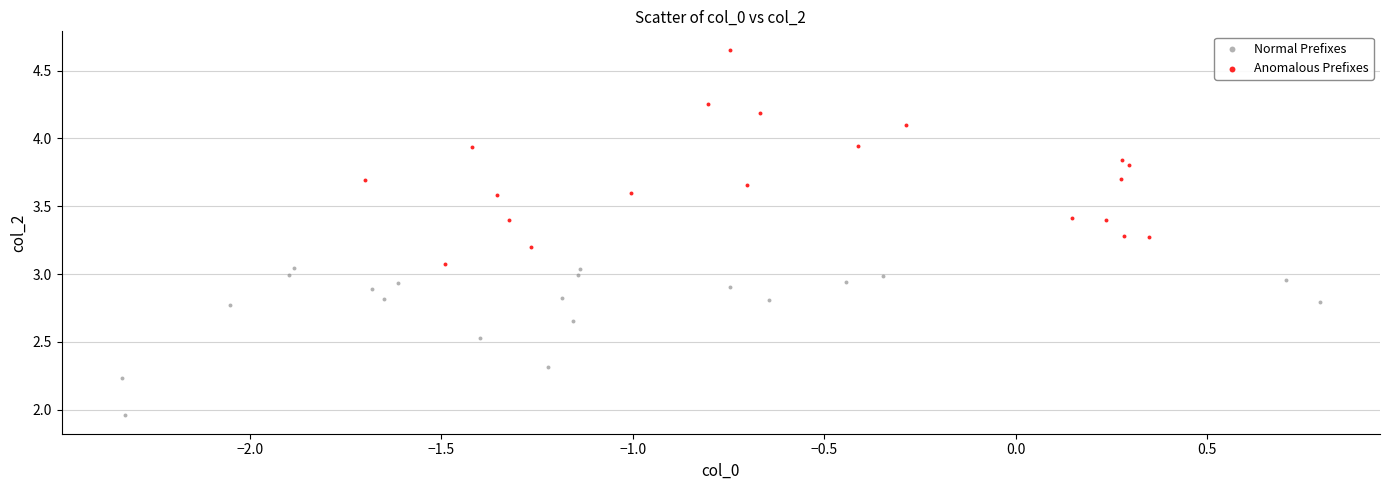

Which series contains the highest Y value?

Anomalous Prefixes